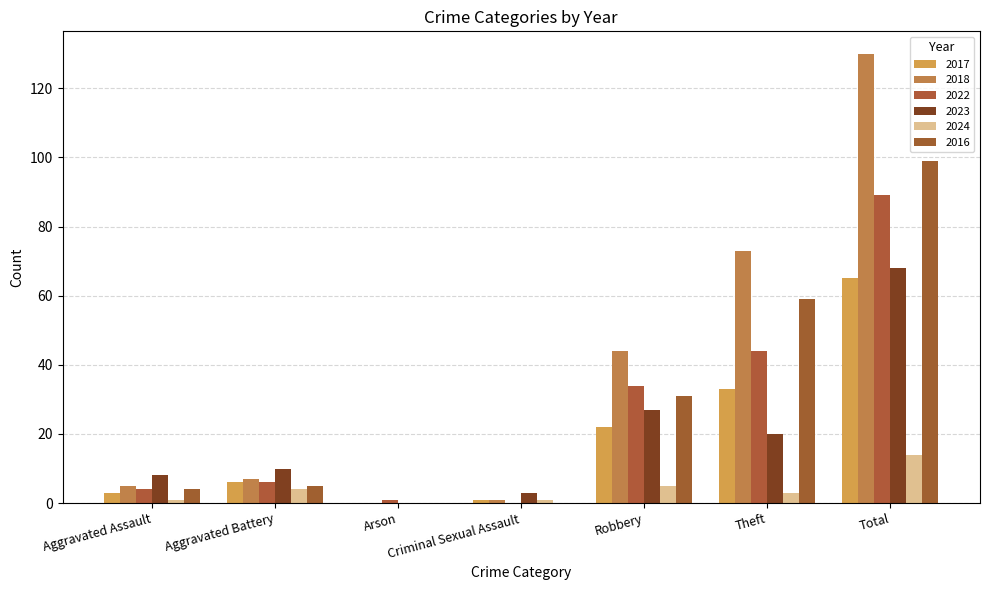

The value of 2017 at Robbery is 7. True or false?

False